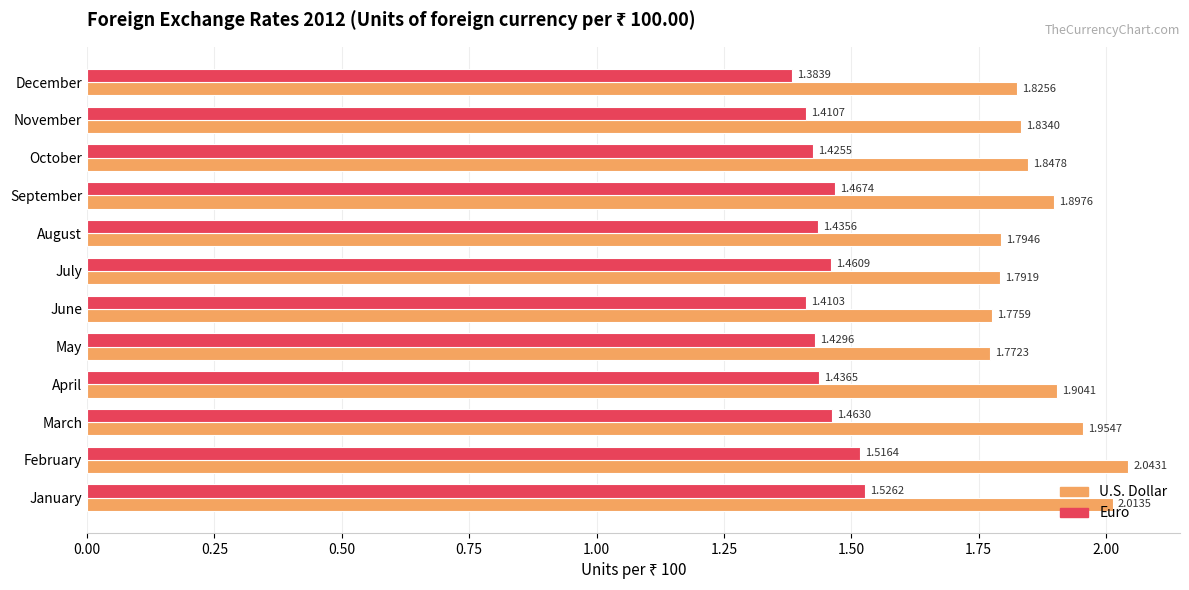

How many Euro values are between 1 and 2?

12